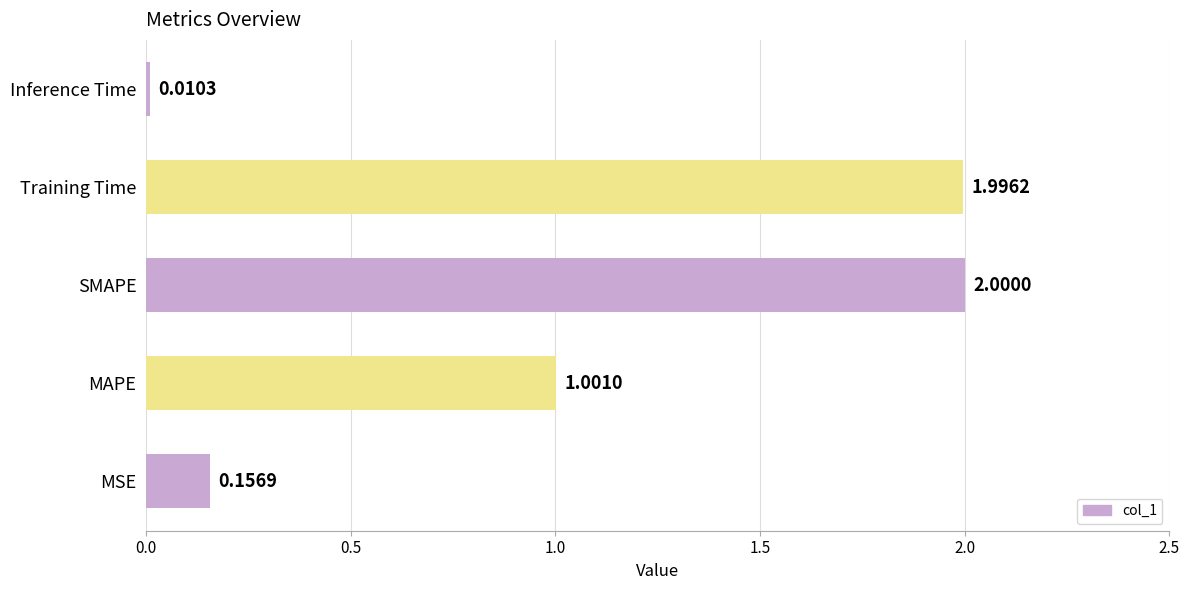

Between Training Time and Inference Time, which is larger?

Training Time